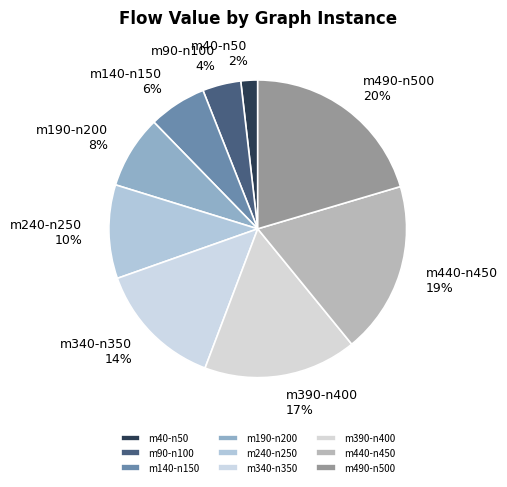

Rank the categories by value from lowest to highest.

m40-n50, m90-n100, m140-n150, m190-n200, m240-n250, m340-n350, m390-n400, m440-n450, m490-n500